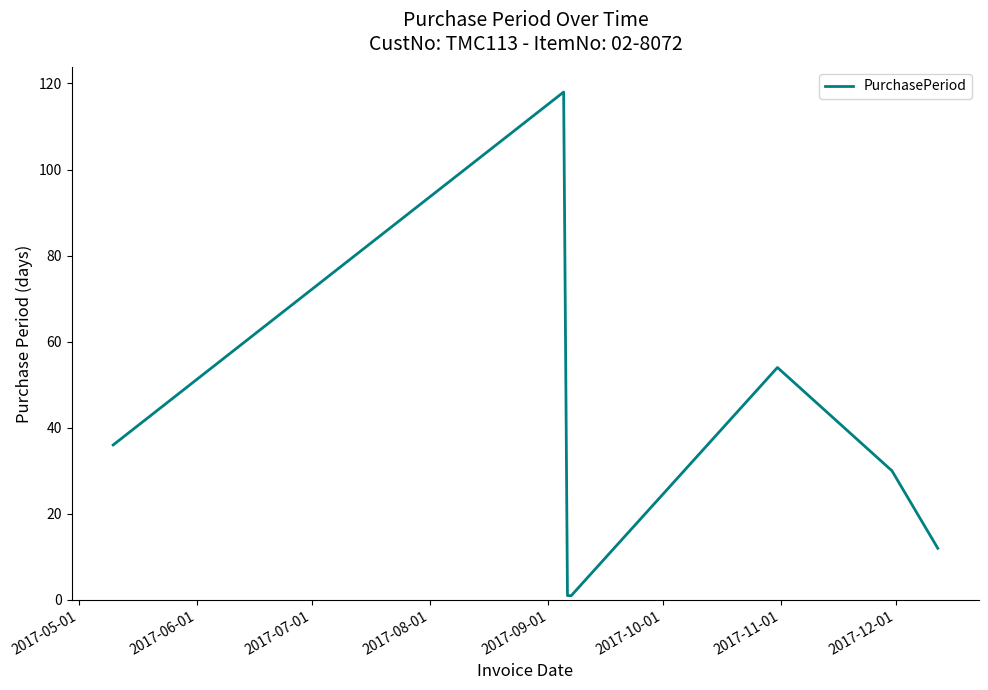

What is the greatest value displayed?

118